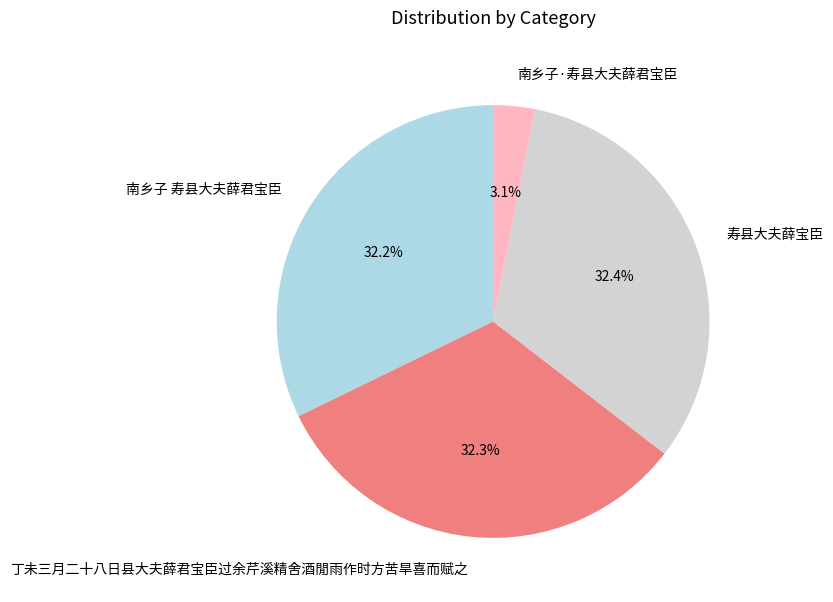

Does 丁未三月二十八日县大夫薛君宝臣过余芹溪精舍酒閒雨作时方苦旱喜而赋之 account for over 50% of the chart?

No